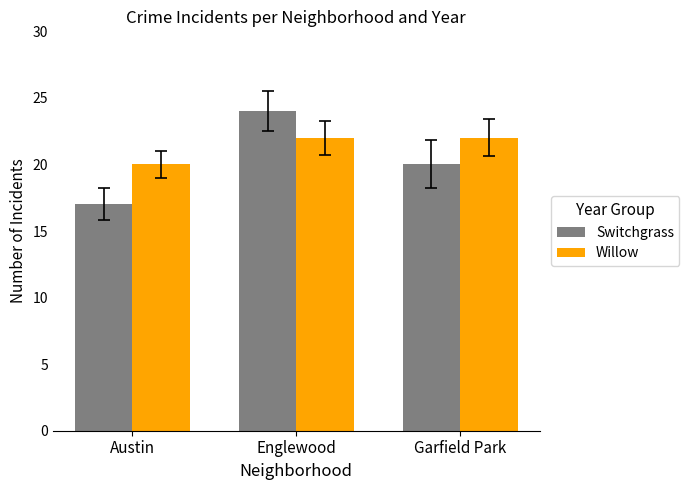

What is the smallest value displayed?

17